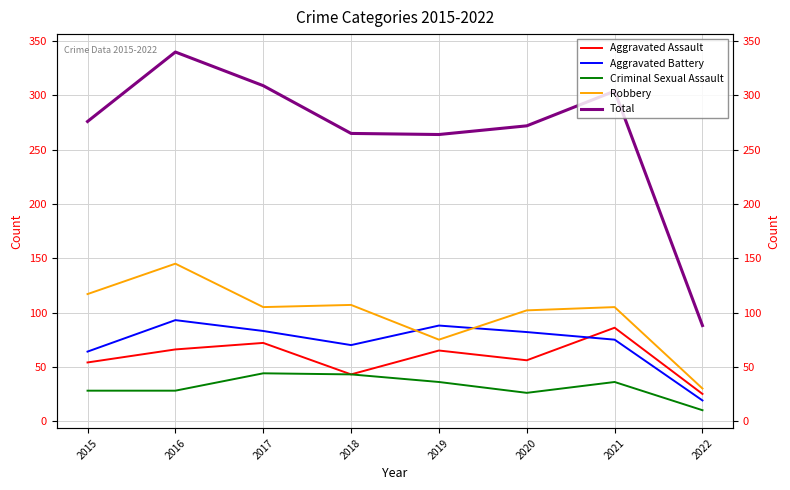

What is the spread (max minus min) of values at 2015?

248